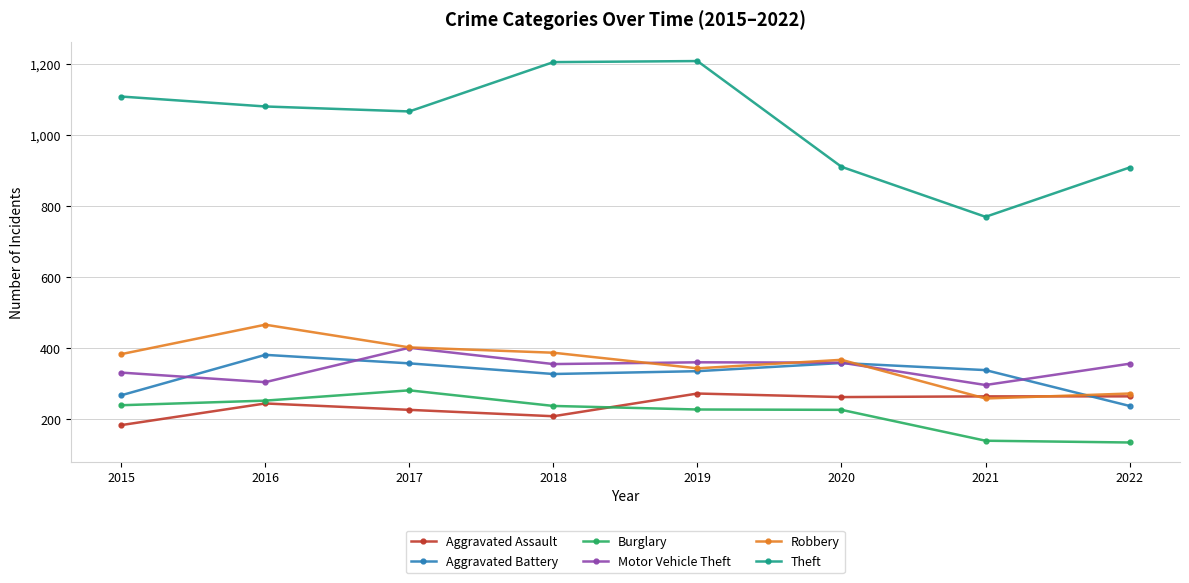

True or false: Aggravated Assault and Theft intersect in this chart.

False